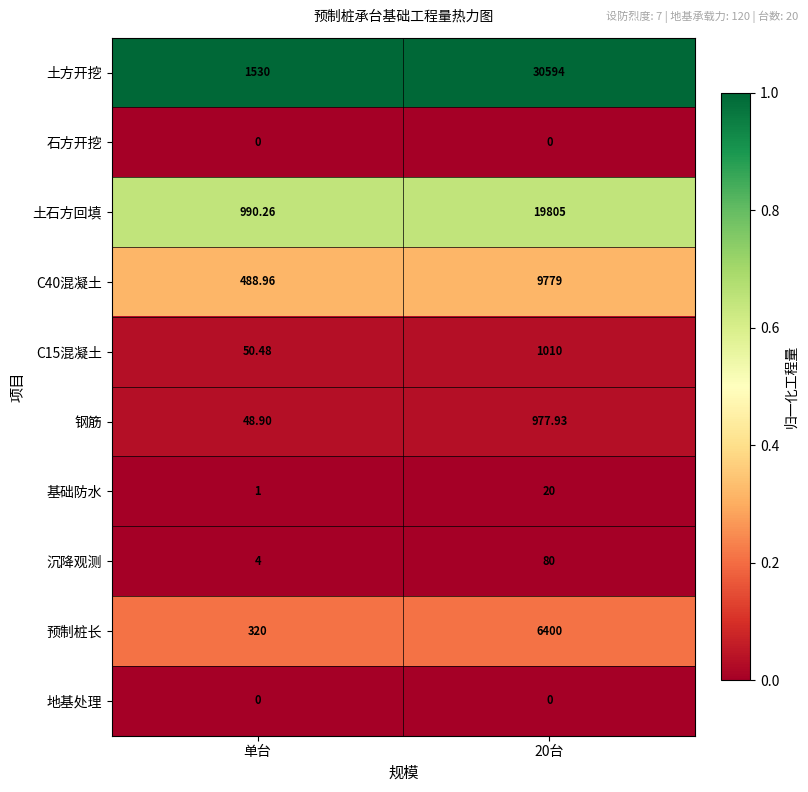

At which label is 沉降观测 closest to 42?

单台